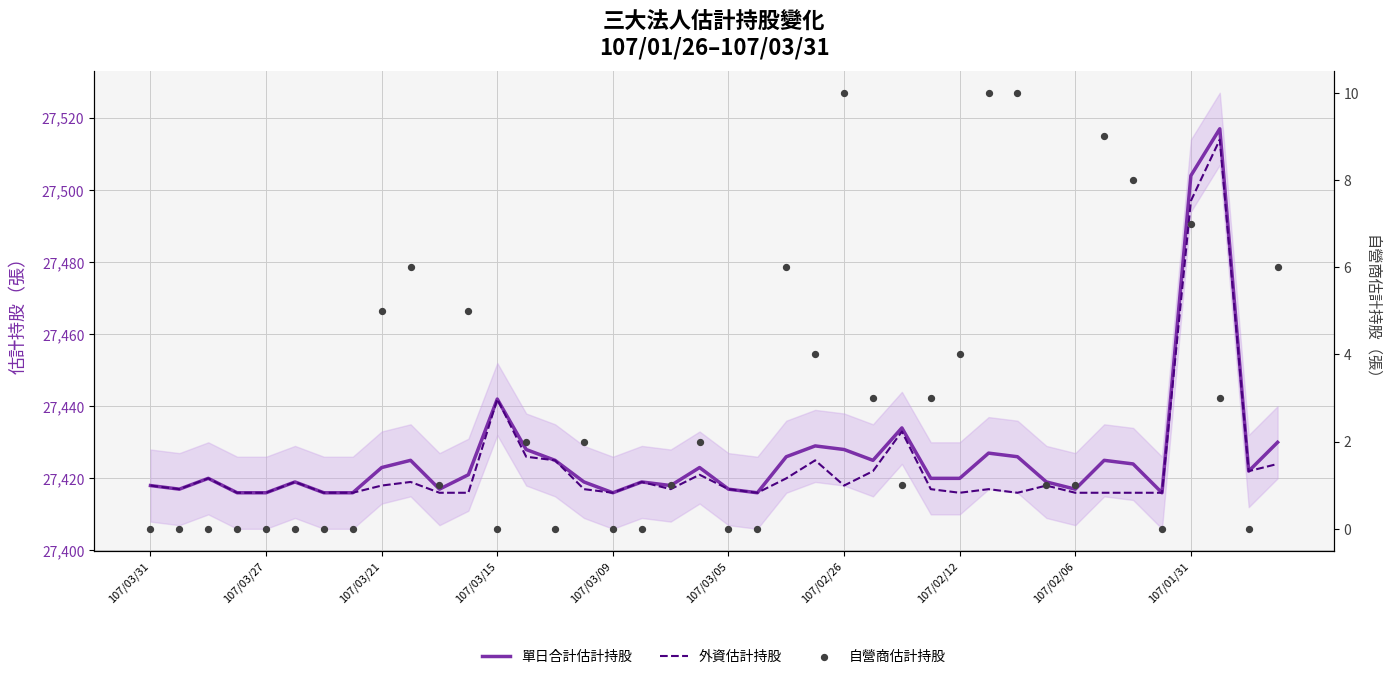

Is the value of 單日合計估計持股 at 107/02/12 greater than the value of 自營商估計持股 at 20?

Yes